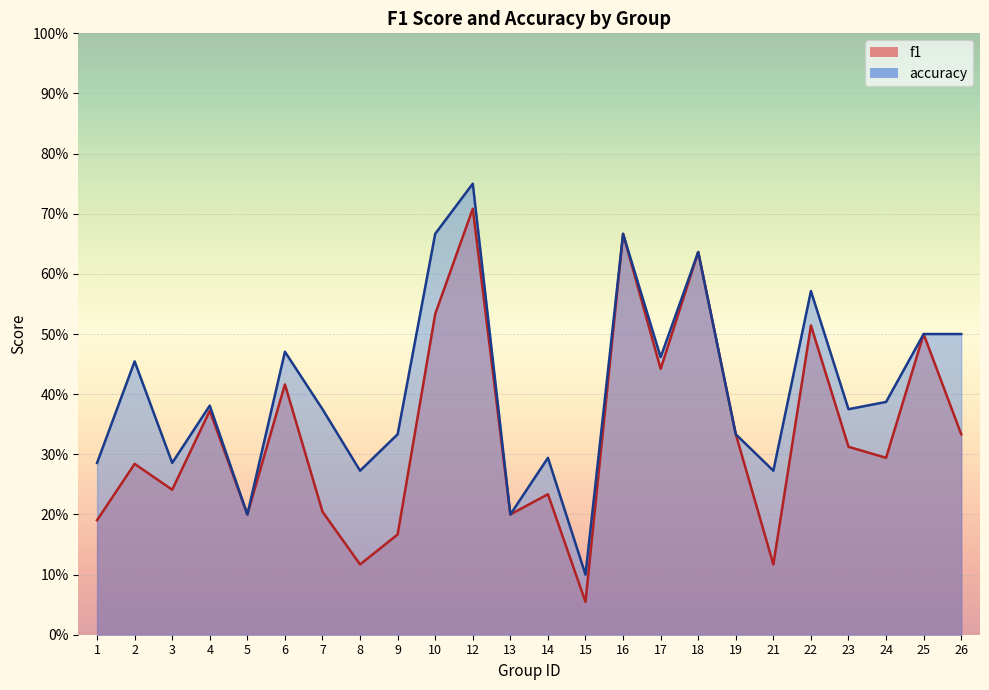

True or false: f1 and accuracy cross at least once.

False